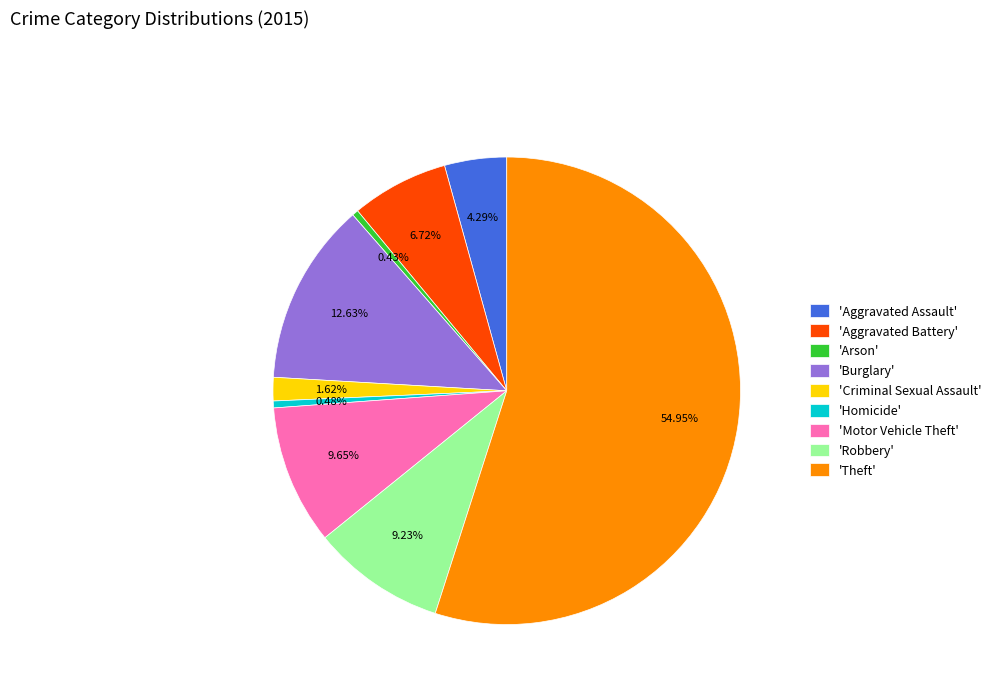

Combined, do 'Homicide' and 'Arson' account for over 50%?

No